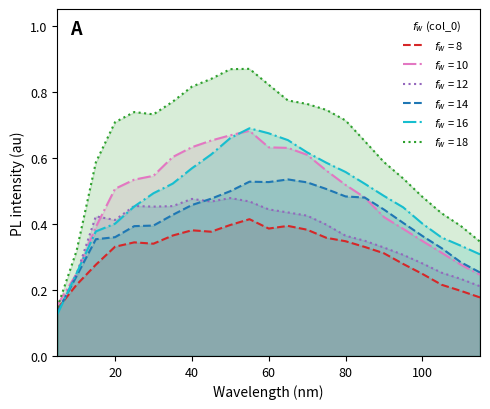

True or false: 16 and 18 intersect in this chart.

False